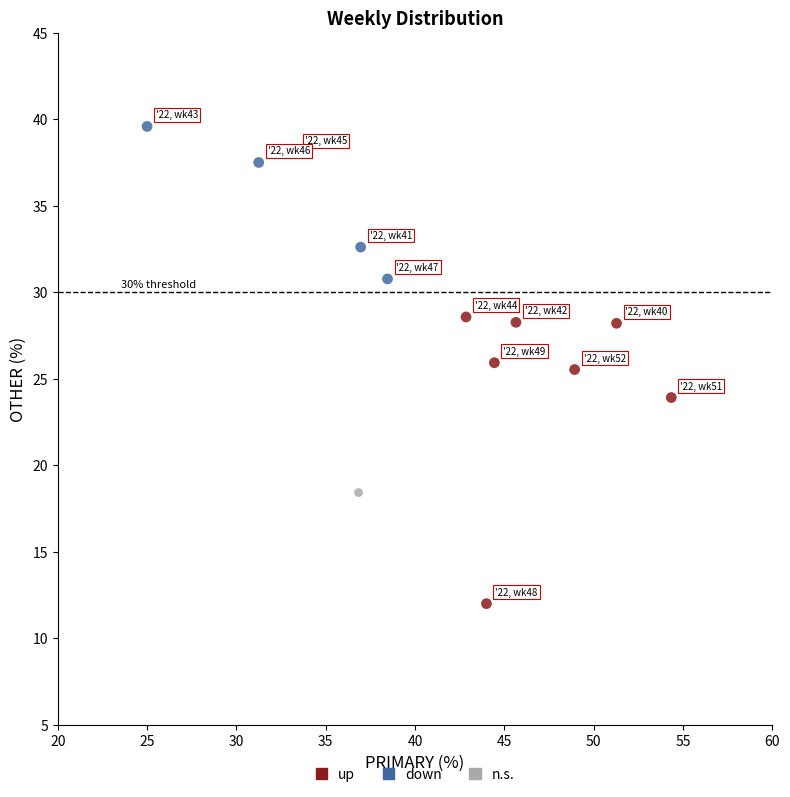

Which series contains the lowest Y value?

up